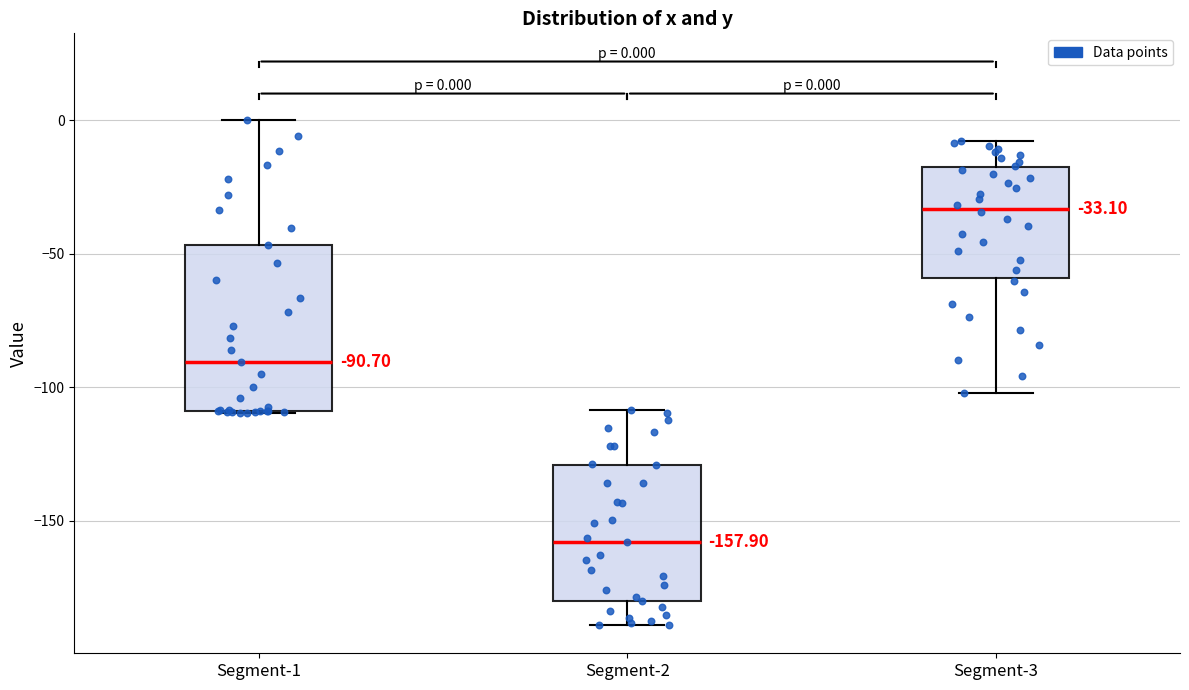

Comparing the boxes themselves (not the whiskers), which one is the tallest?

Segment-1